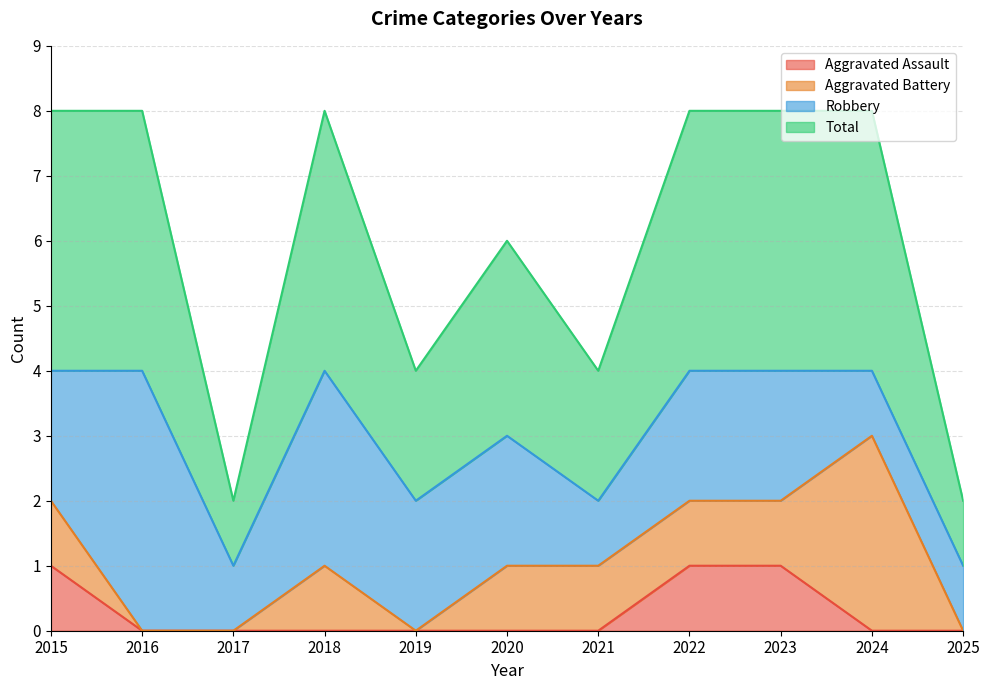

What are all the series names shown in the legend?

Aggravated Assault, Aggravated Battery, Robbery, Total